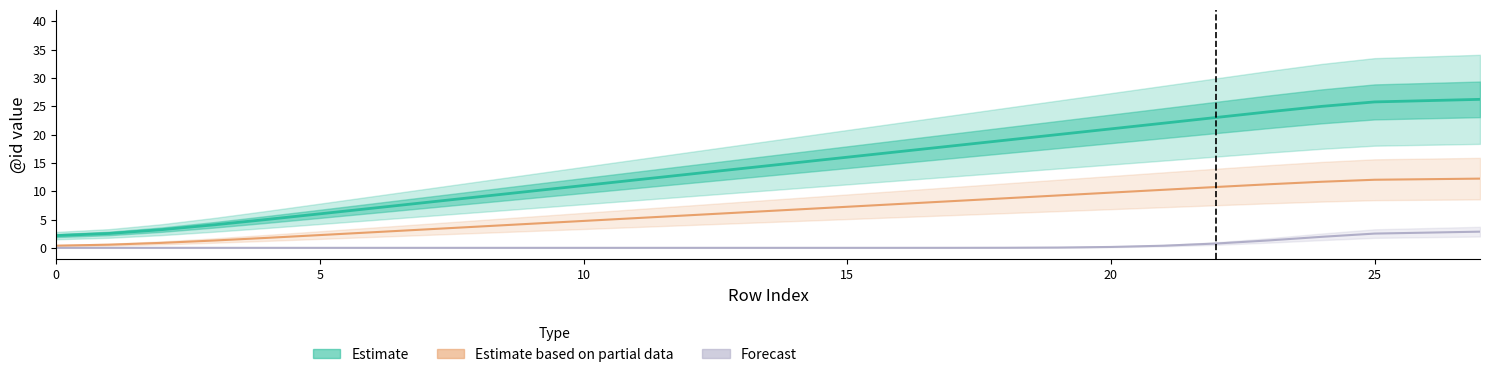

Is it true that Forecast equals 0.0 at 17?

True